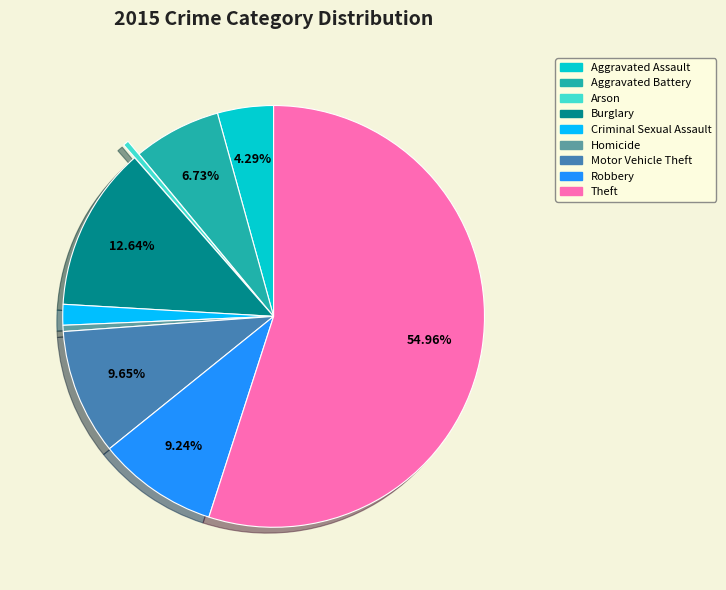

Approximately how many times larger is the value at Burglary compared to Aggravated Assault?

2.9